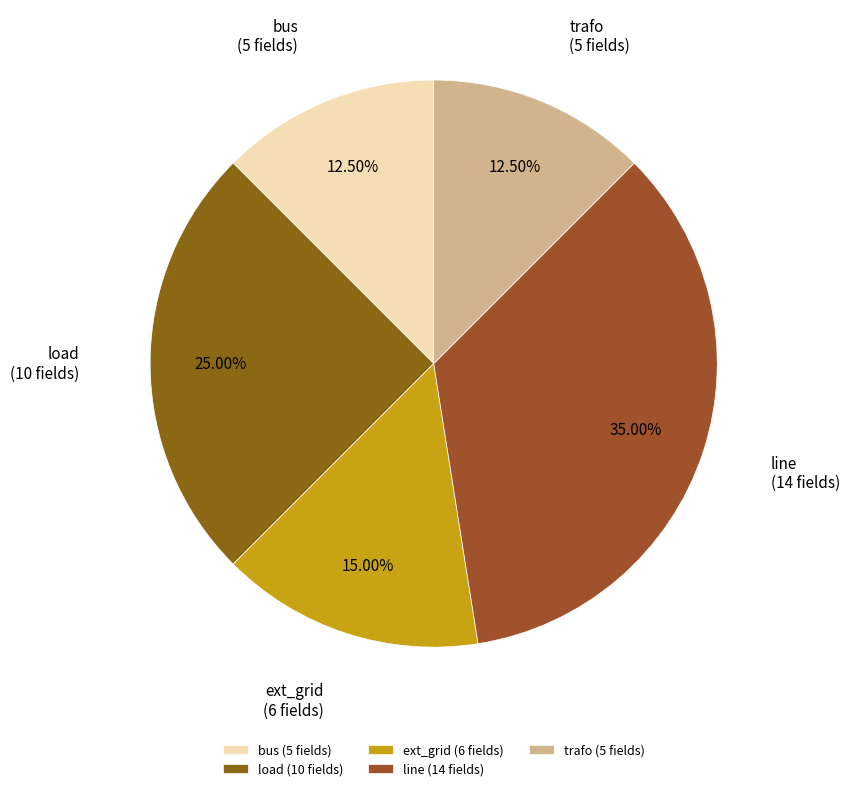

What is the ratio of the value at line to the value at trafo?

2.8